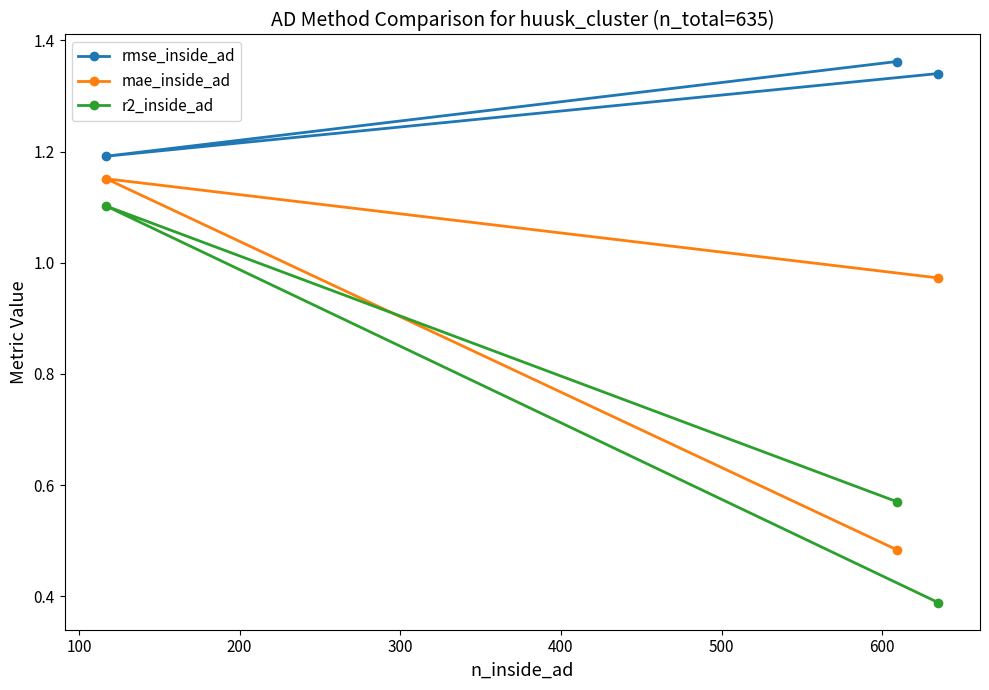

At how many categories does at least one series exceed 1?

3